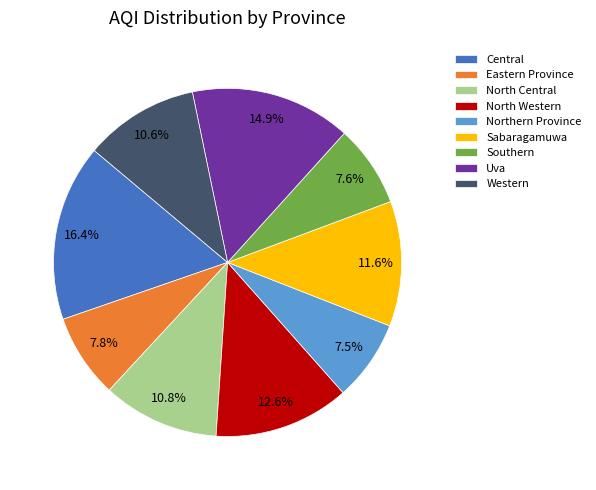

Which has a higher value, Central or Western?

Central